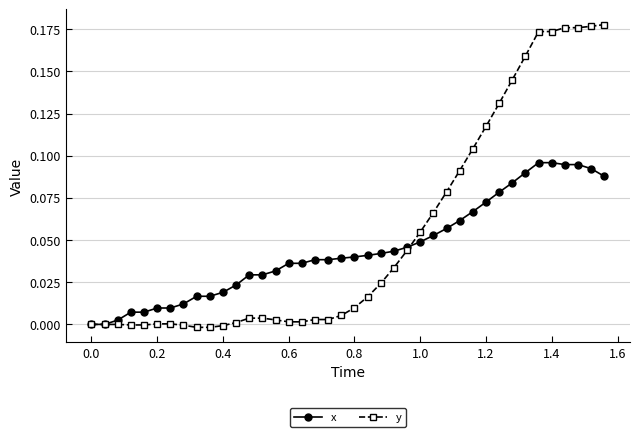

Which series has the largest range (max minus min)?

y